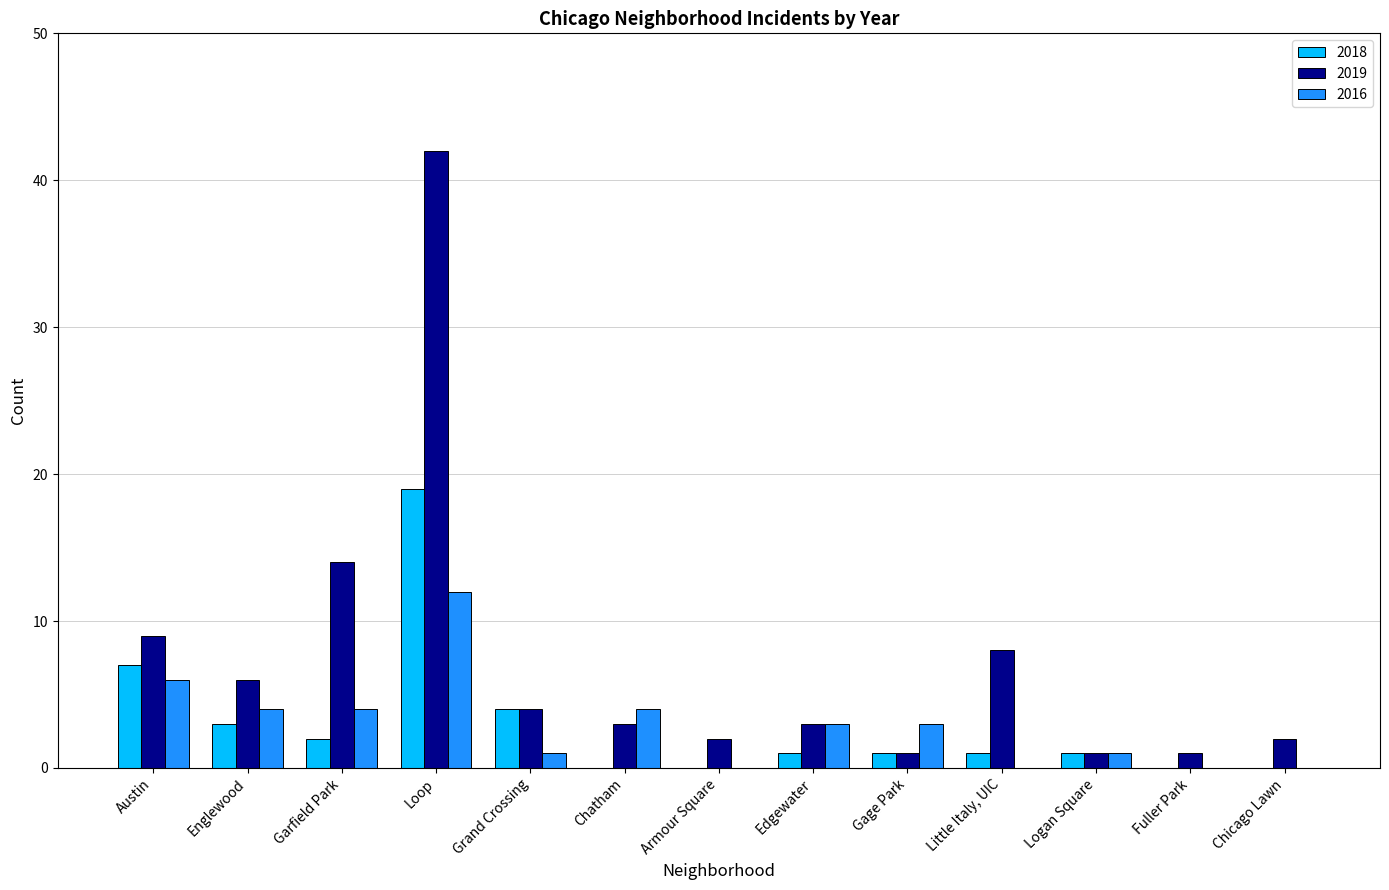

Does the chart contain stacked bars?

No